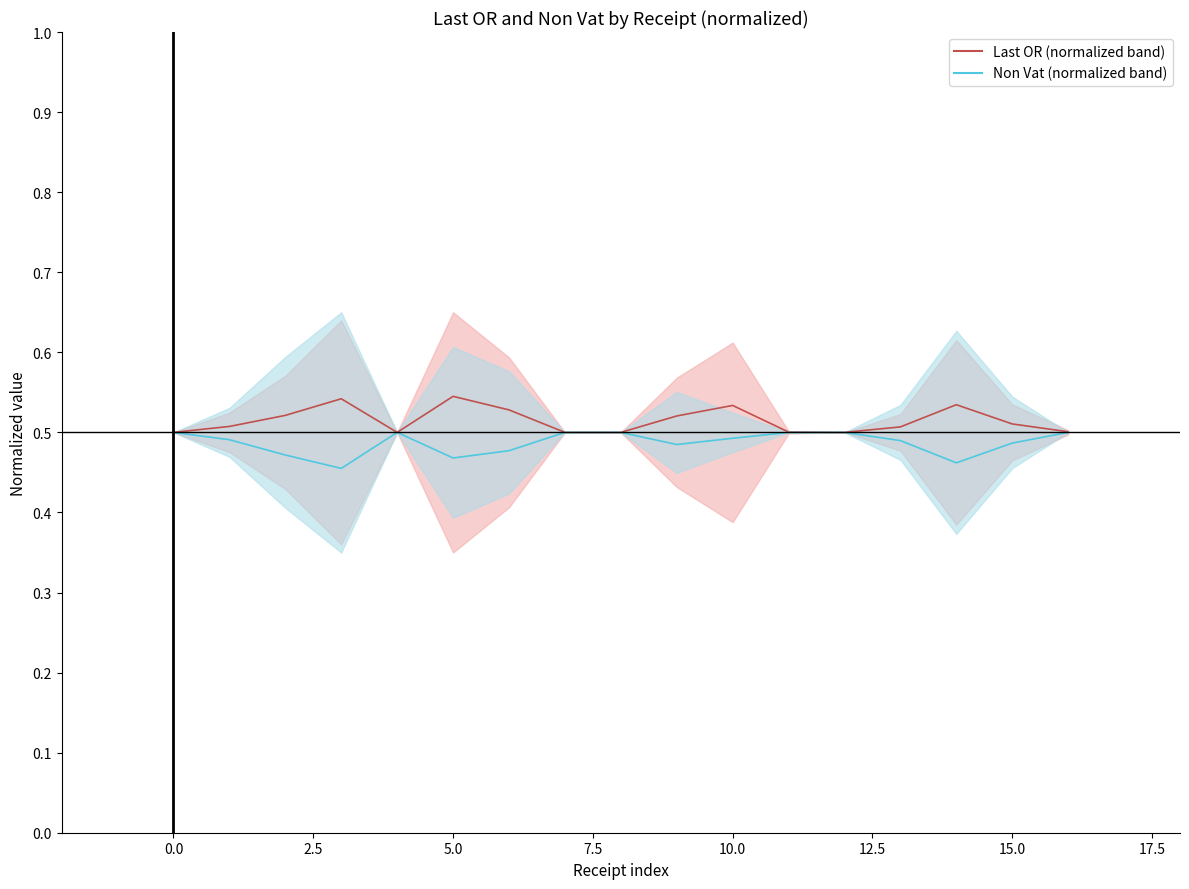

Reading left to right, transcribe all the data shown in this chart.

Last OR (normalized band): 0.5	0.5	0.5	0.5	0.5	0.5	0.5	0.5	0.5	0.5	0.5	0.5	0.5	0.5	0.5	0.5	0.5
Non Vat (normalized band): 0.5	0.5	0.5	0.5	0.5	0.5	0.5	0.5	0.5	0.5	0.5	0.5	0.5	0.5	0.5	0.5	0.5